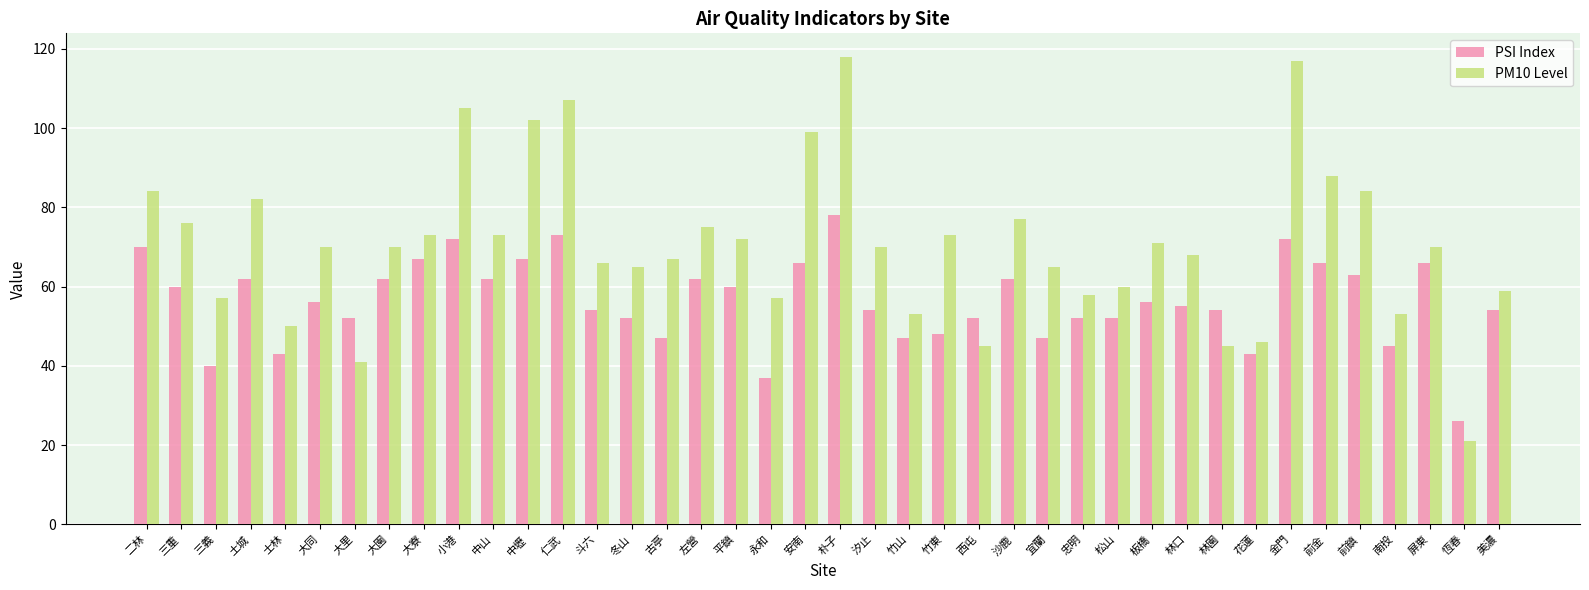

What is the label of the 29th bar from the right?

中壢